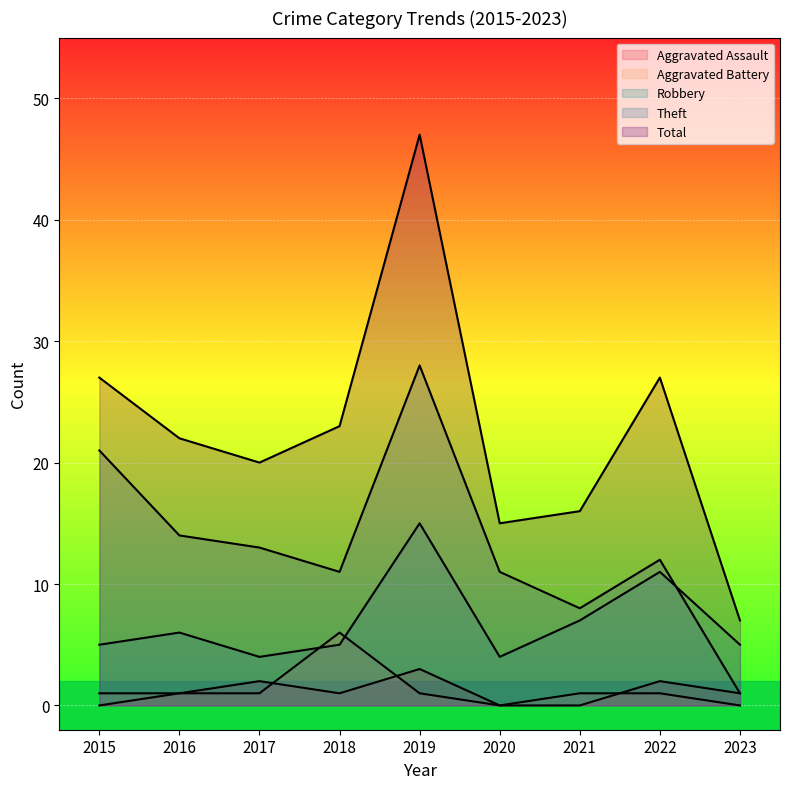

What are all the series names shown in the legend?

Aggravated Assault, Aggravated Battery, Robbery, Theft, Total